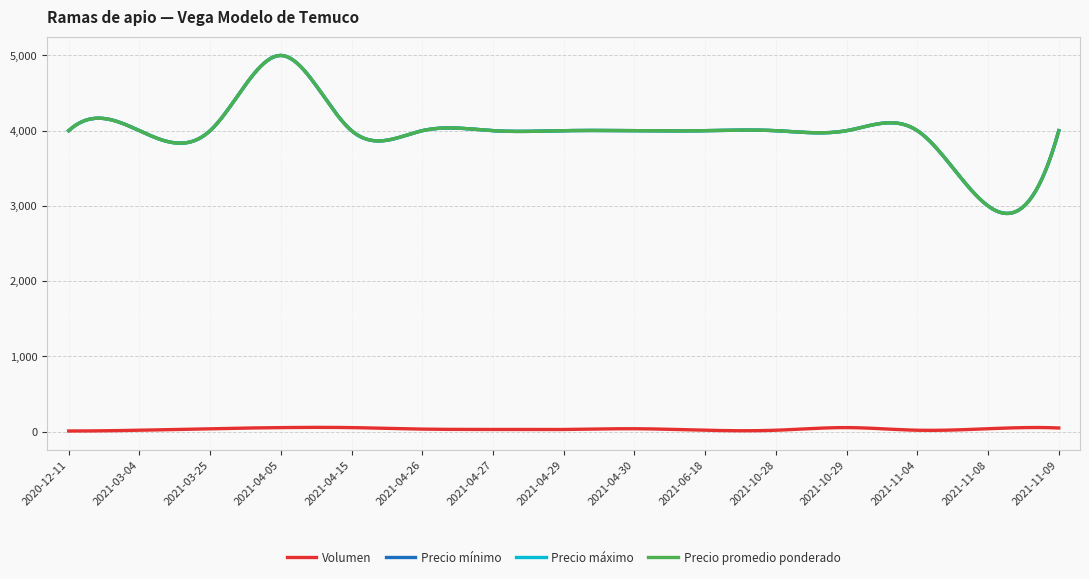

List the series in order of their peak value, highest first.

Precio mínimo, Precio máximo, Precio promedio ponderado, Volumen